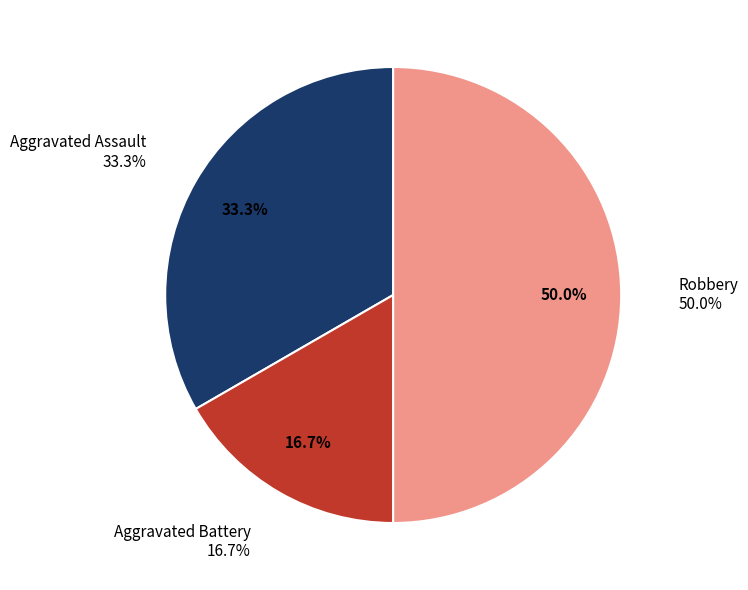

To the nearest percent, what is the difference between the Aggravated Battery and Aggravated Assault slice percentages?

17%